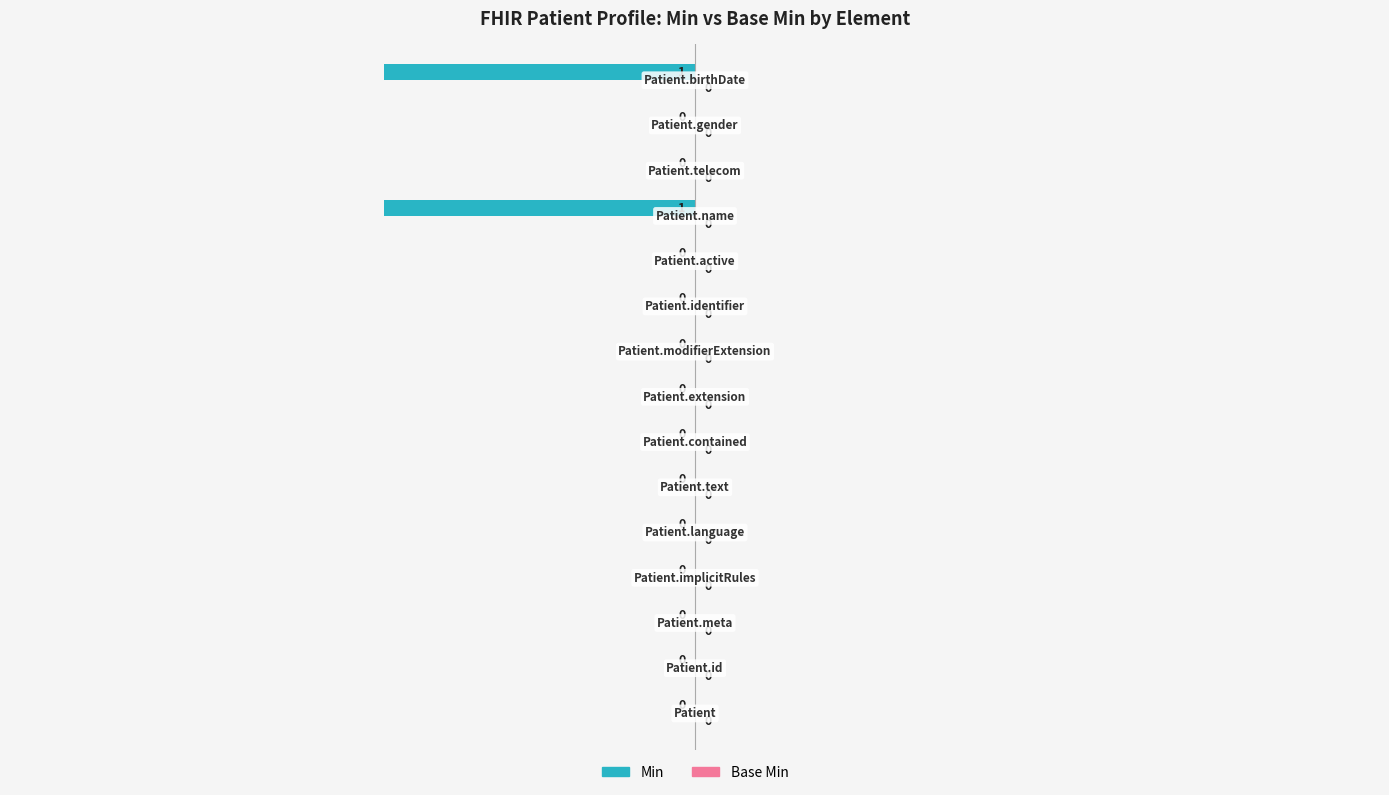

How many values are between 0 and 1?

13